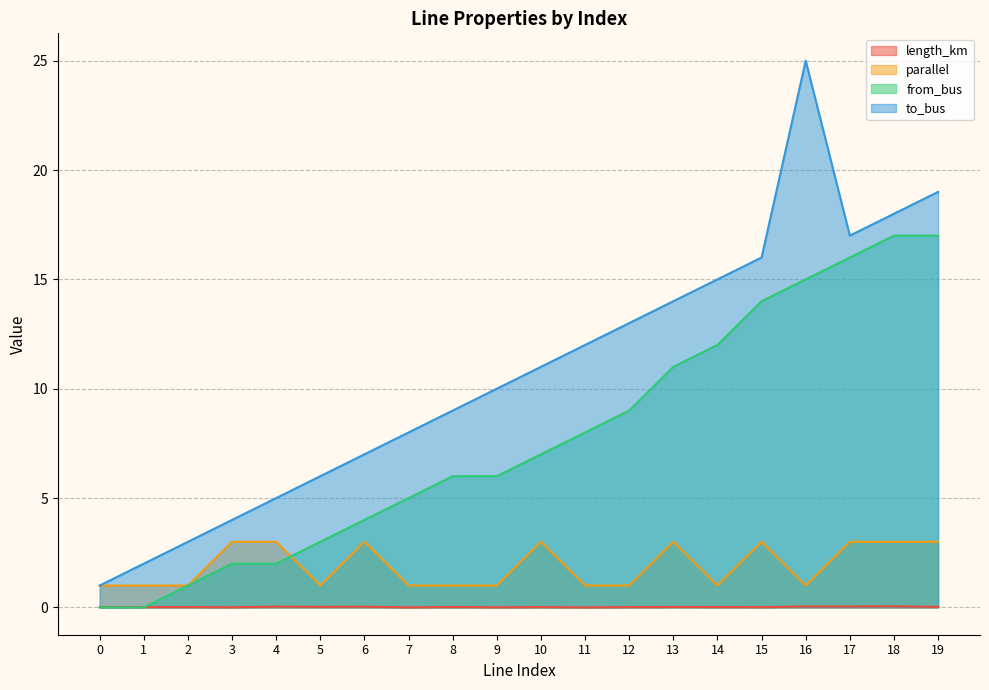

What are all the series names shown in the legend?

length_km, parallel, from_bus, to_bus